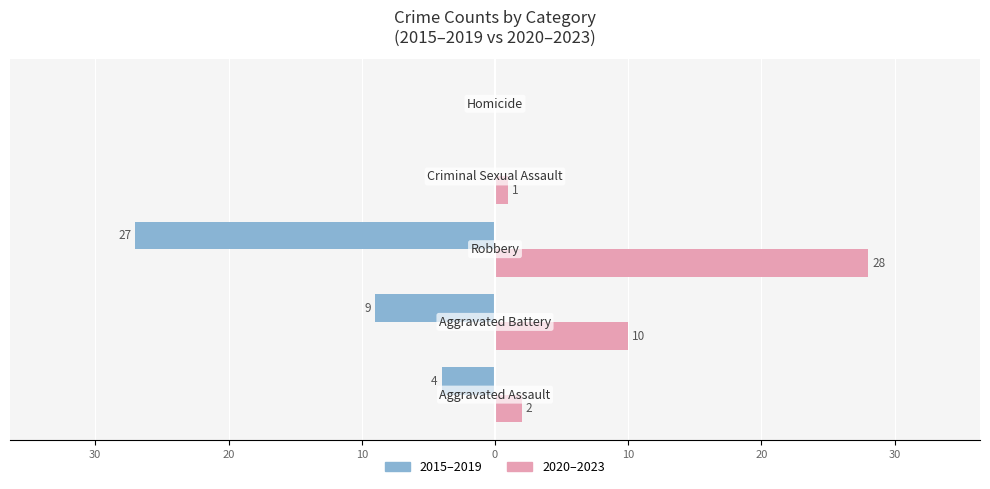

What are all the series names shown in the legend?

2015–2019, 2020–2023